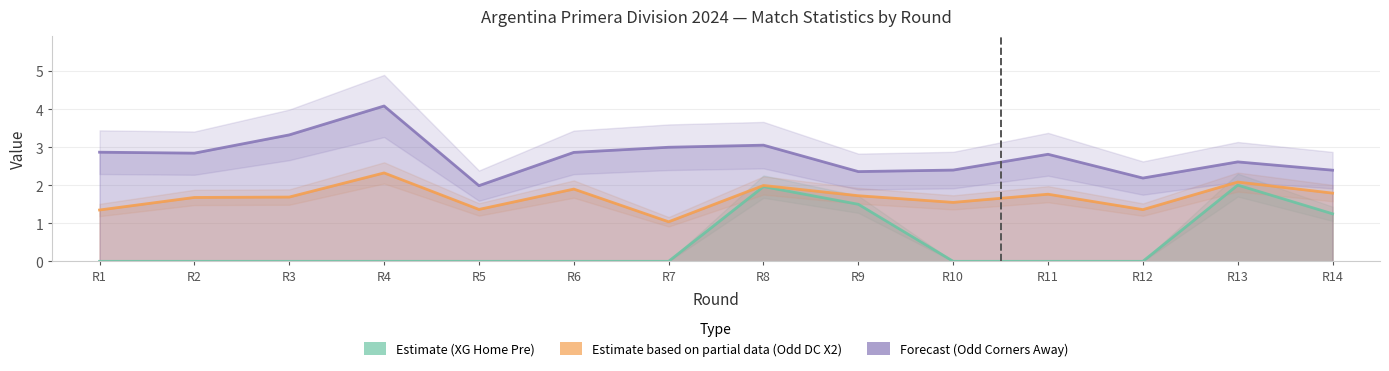

Which series has the largest total across all categories?

Forecast (Odd Corners Away)